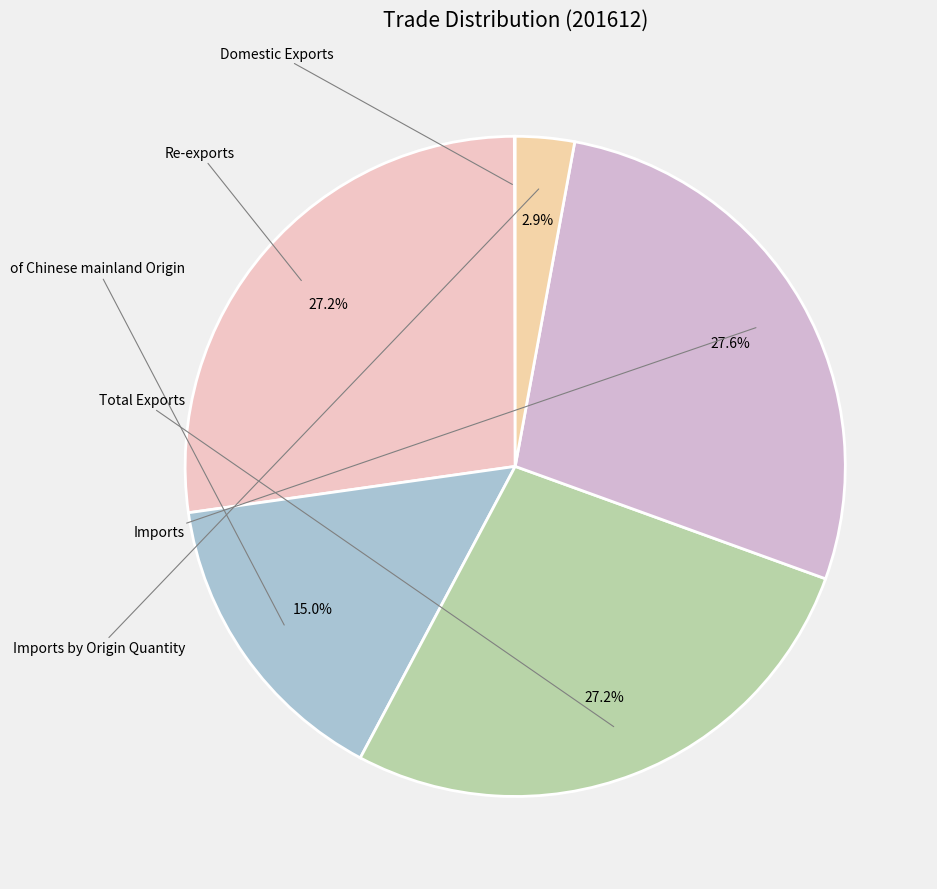

Is there a majority slice in this chart?

No